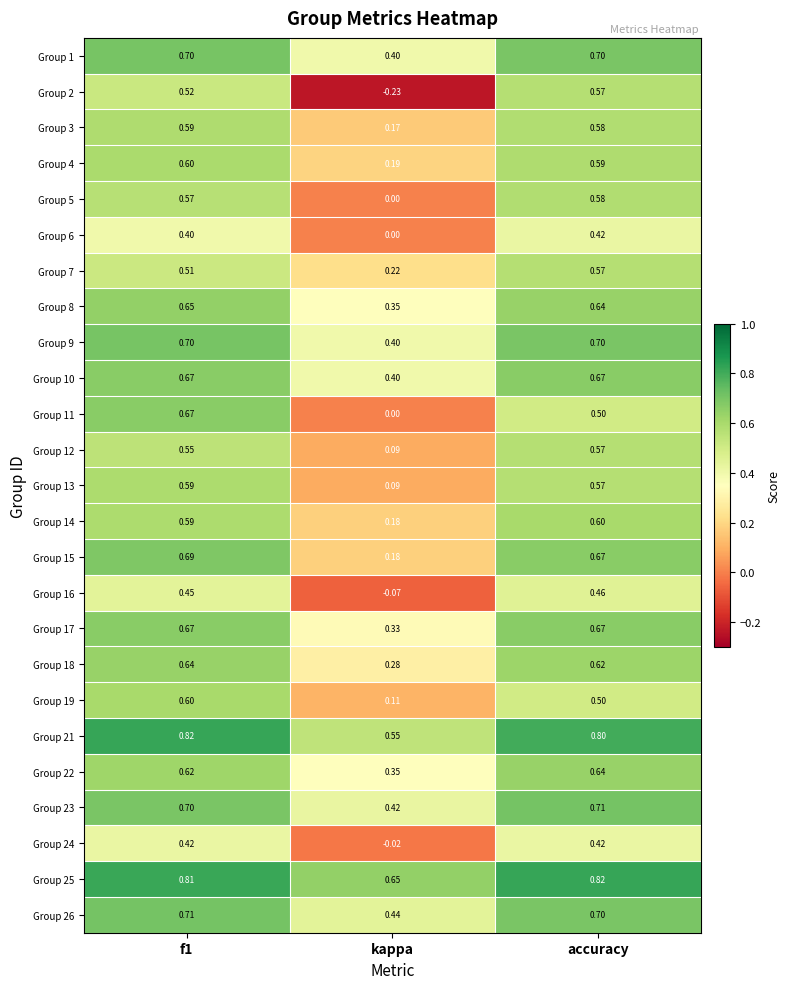

At which category is the sum across all series the highest?

f1